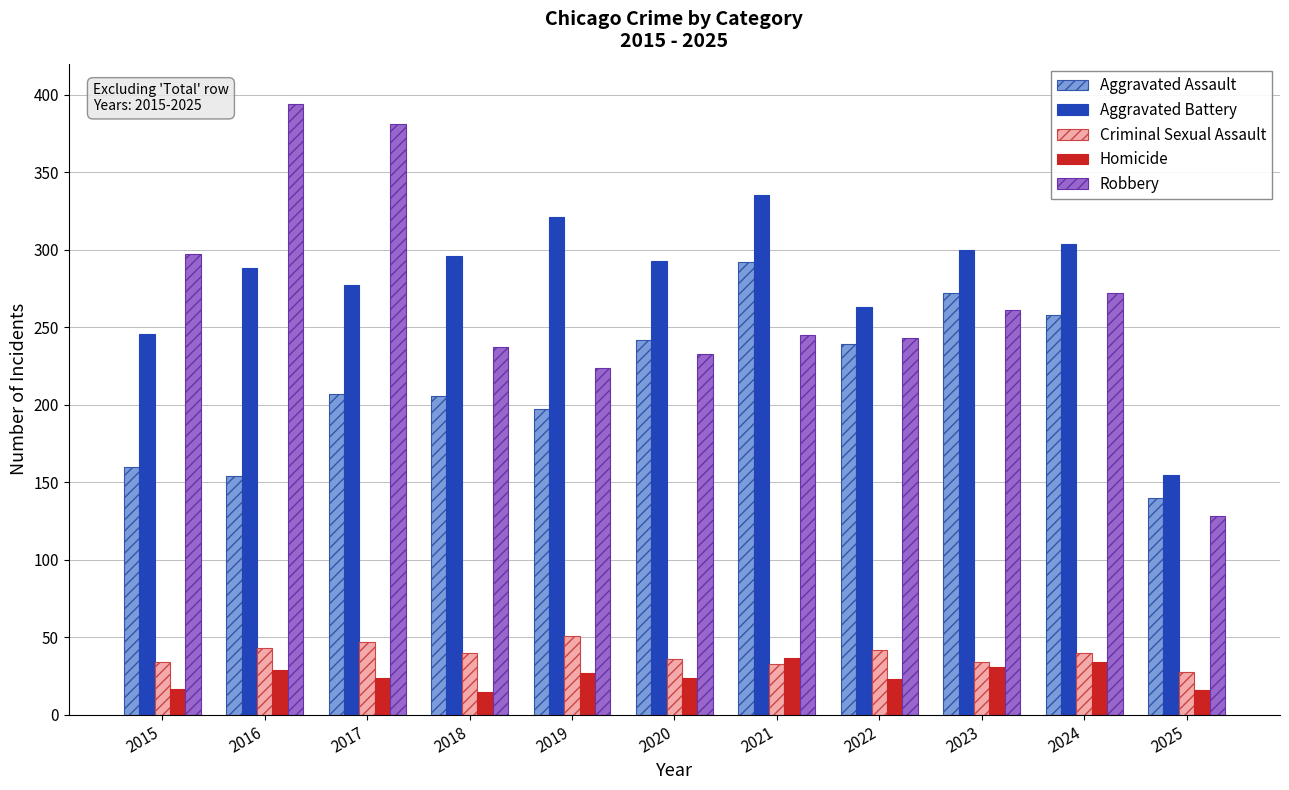

What is the highest value of the Criminal Sexual Assault series?

51